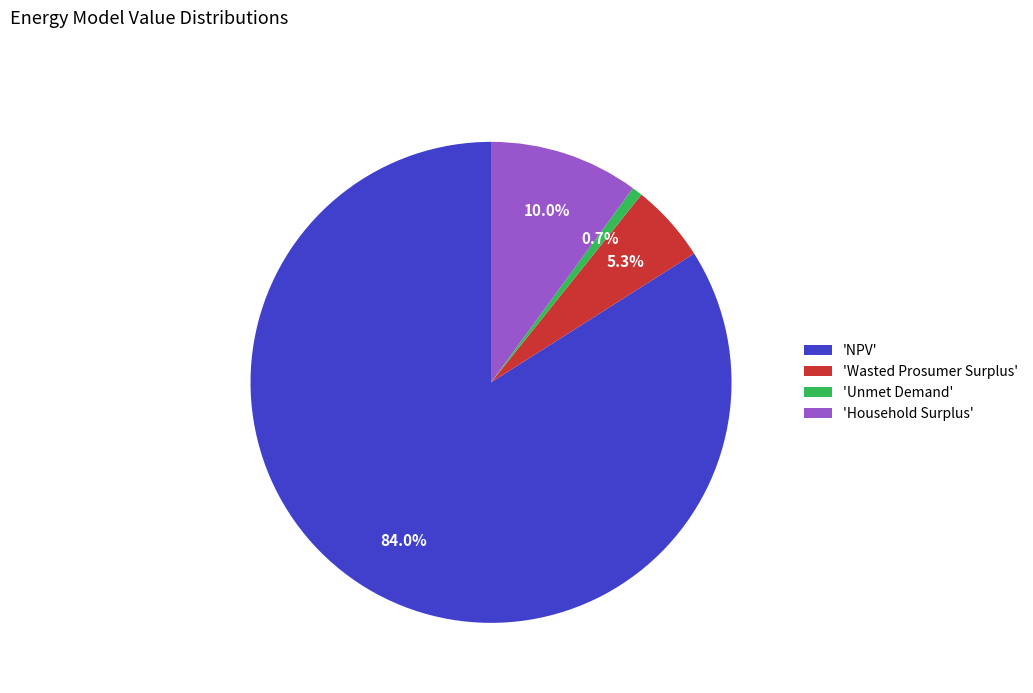

What percentage is NOT represented by 'NPV'?

16.0%